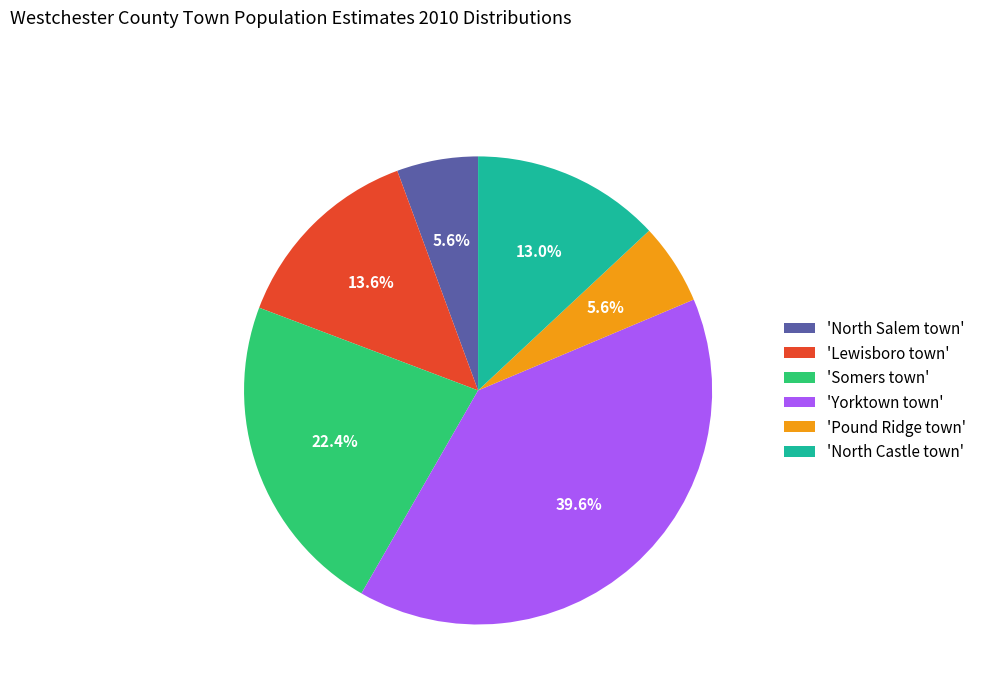

What percentage is NOT represented by 'Lewisboro town'?

86.4%